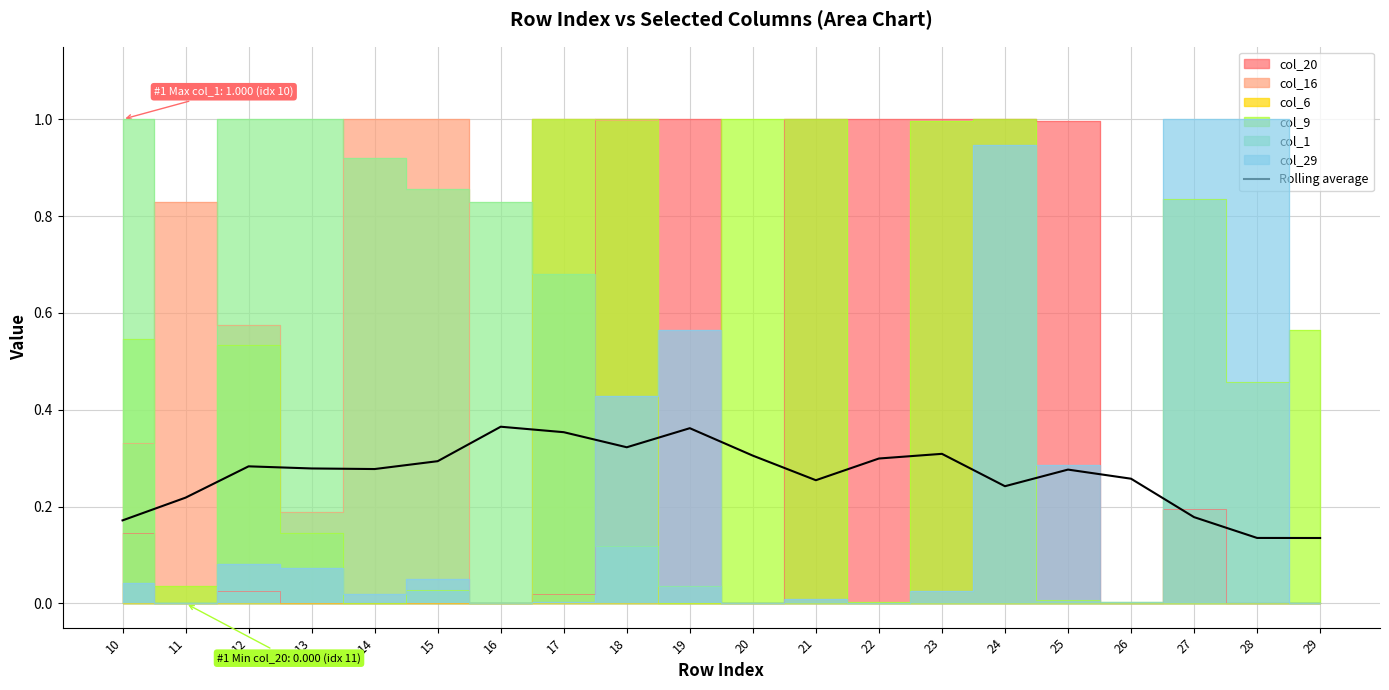

Between 21 and 28, which is larger?

21